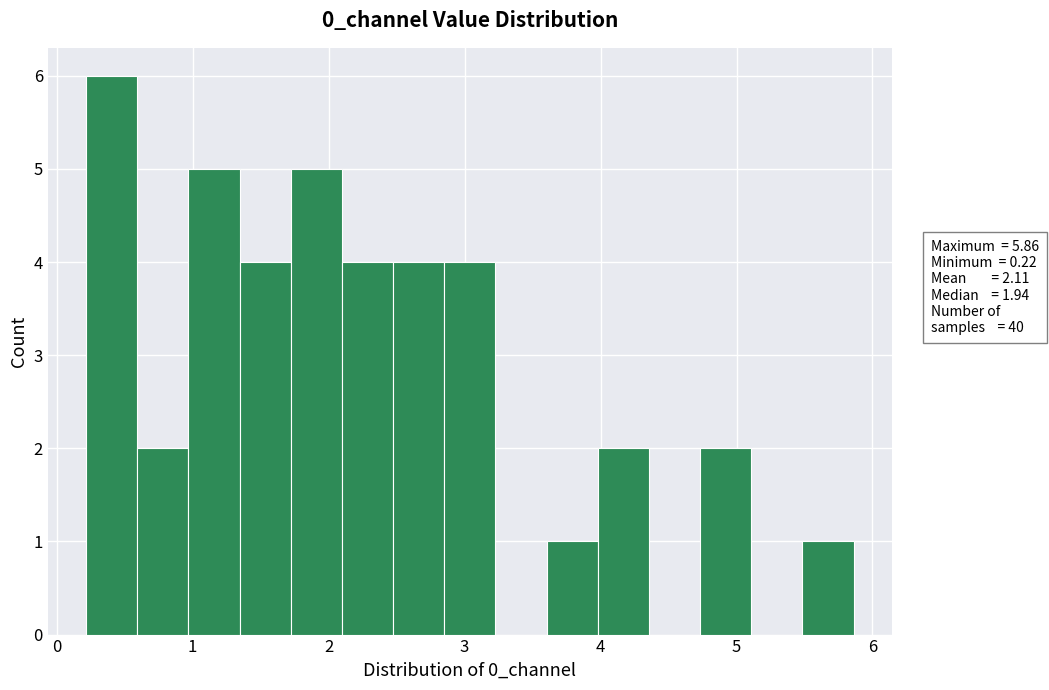

Around what value on the x-axis is the tallest bar? Give the approximate position of its centre, as read against the axis.

0.4